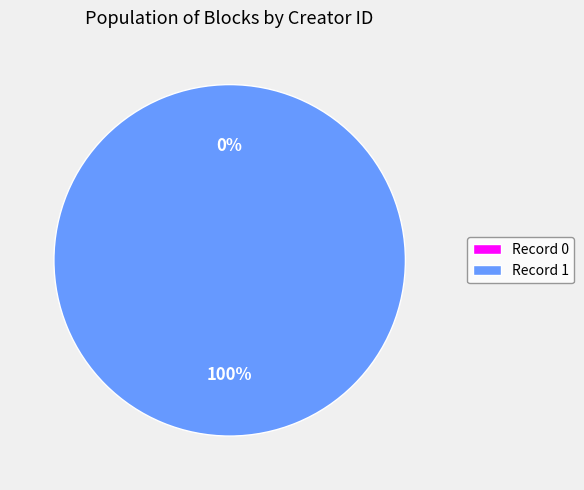

Is it true that 0 is 0% of the pie?

True